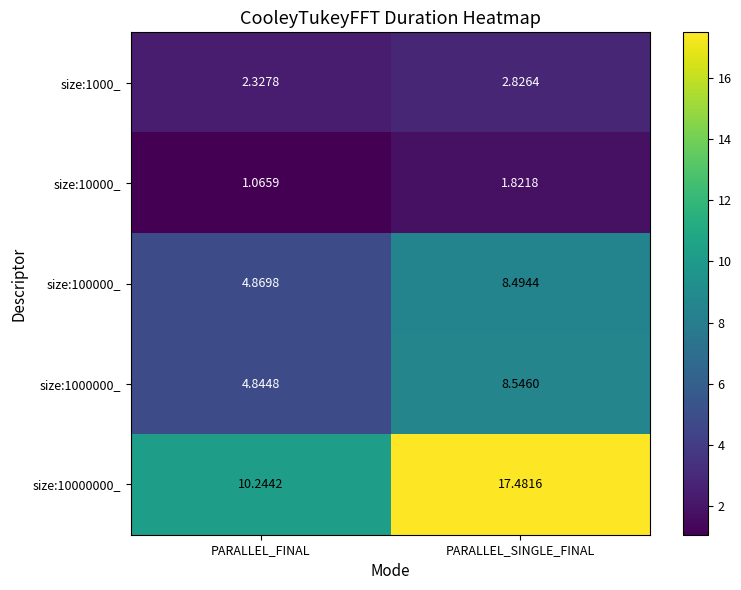

At which label does size:100000_ reach its peak?

PARALLEL_SINGLE_FINAL